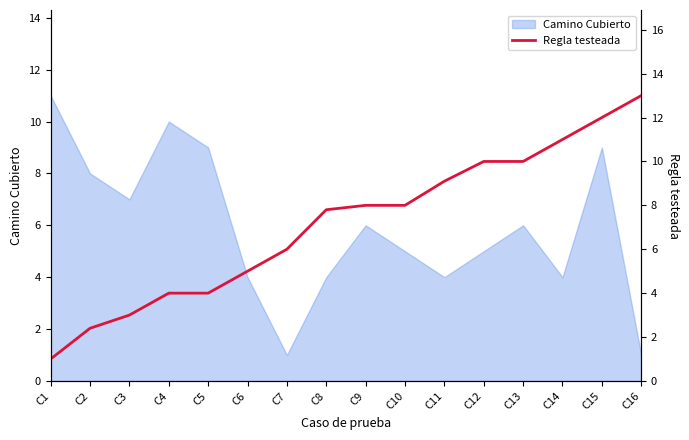

What is the maximum value for Camino Cubierto?

11